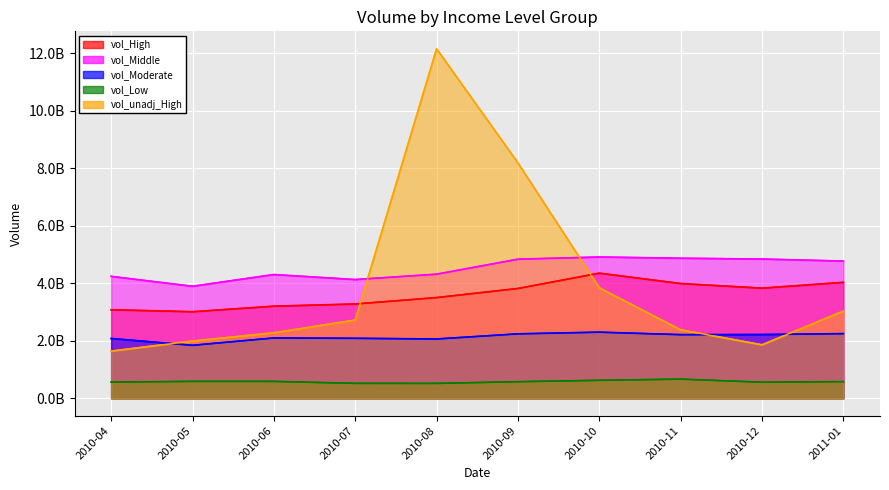

What are all the series names shown in the legend?

vol_High, vol_Middle, vol_Moderate, vol_Low, vol_unadj_High